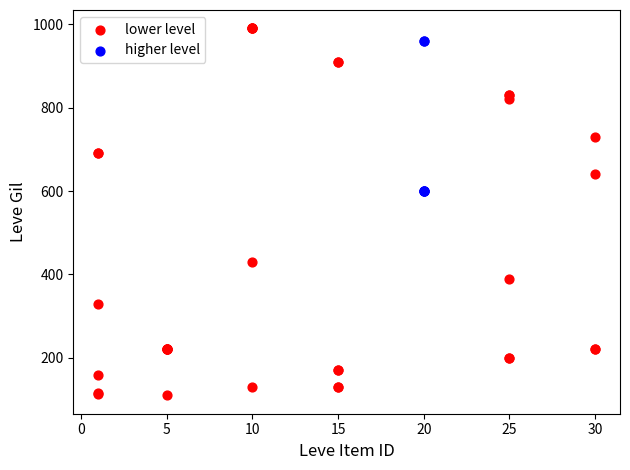

Which series contains the lowest Y value?

lower level